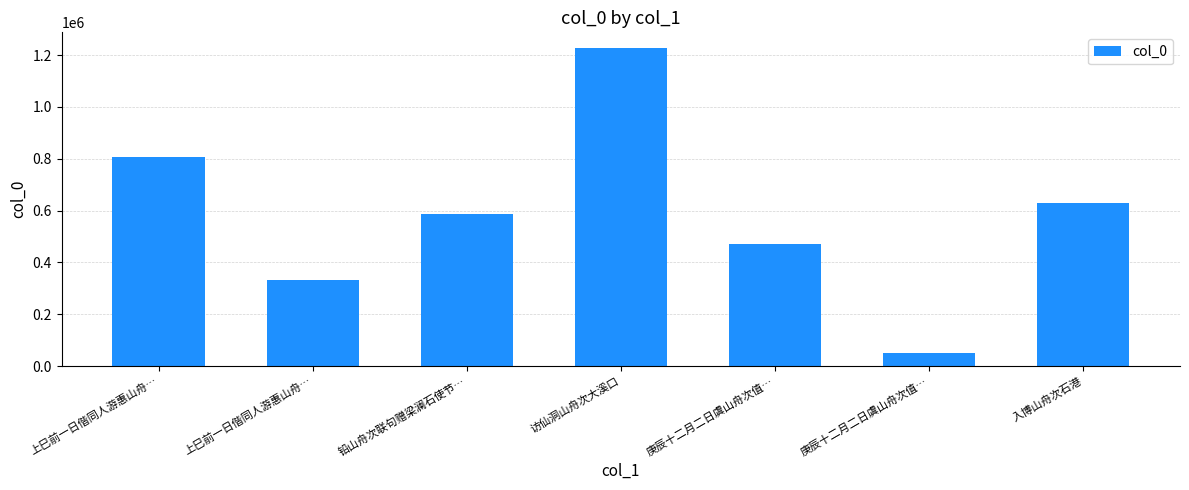

Are the bars horizontal?

No